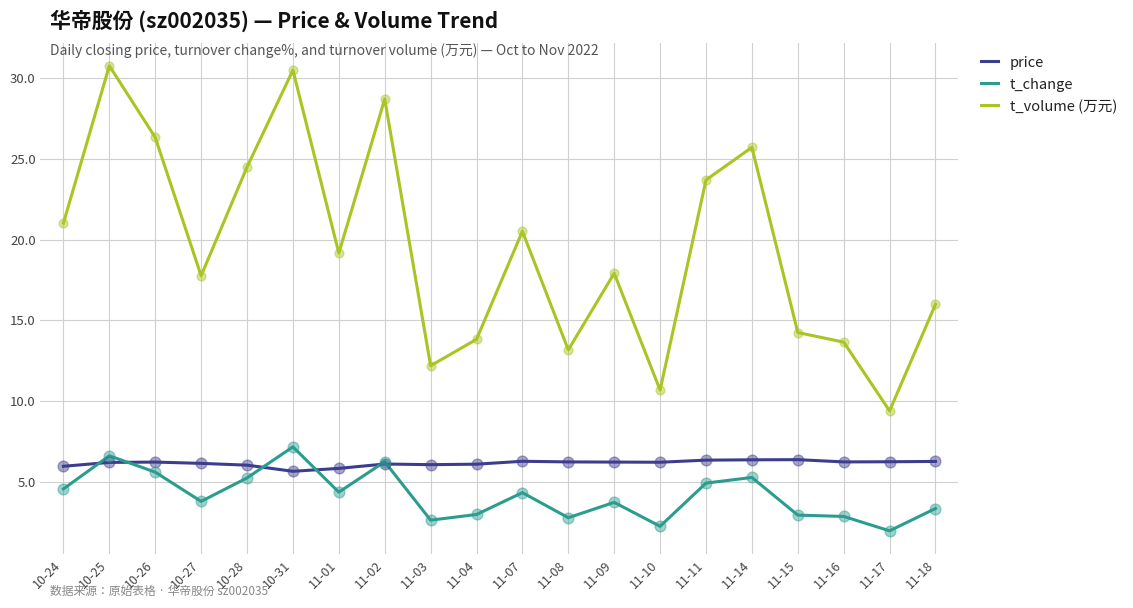

Which series changed the most between 10-27 and 11-02?

t_volume (万元)